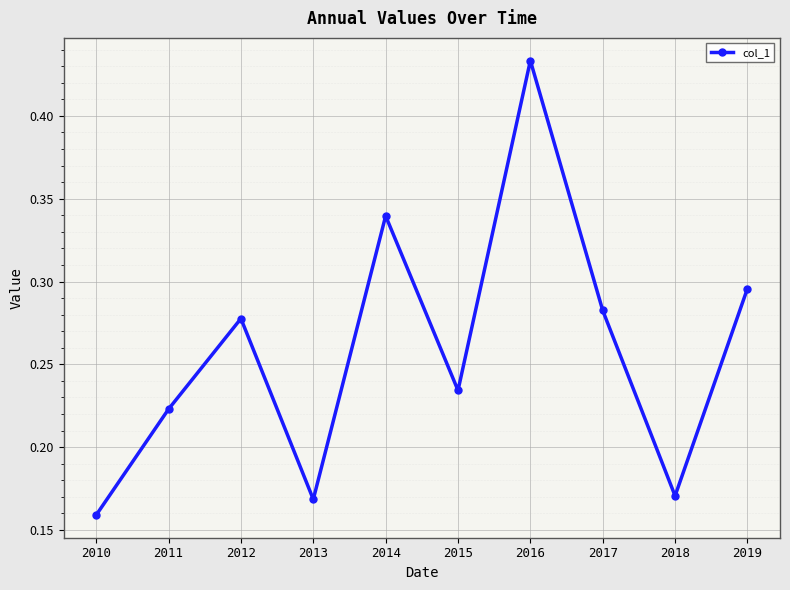

Is it true that the value at 2017 is 0.4?

False